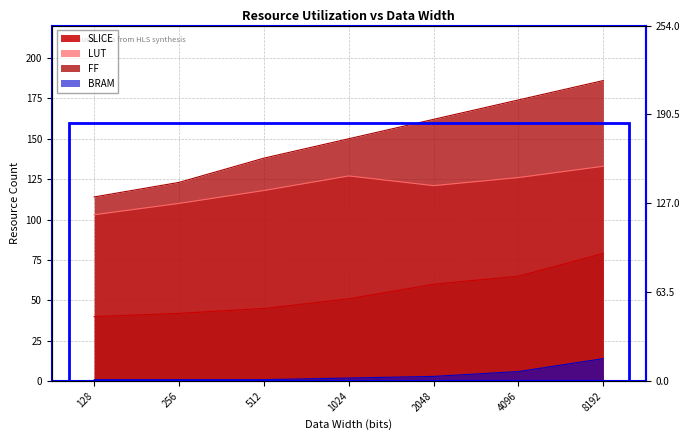

How many series are shown in this chart?

4